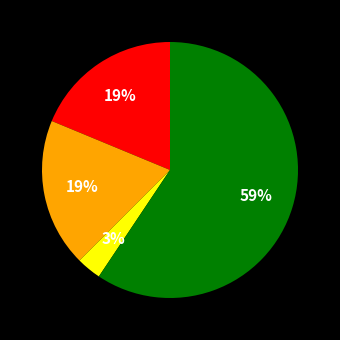

To the nearest percent, what is the average slice percentage?

25%